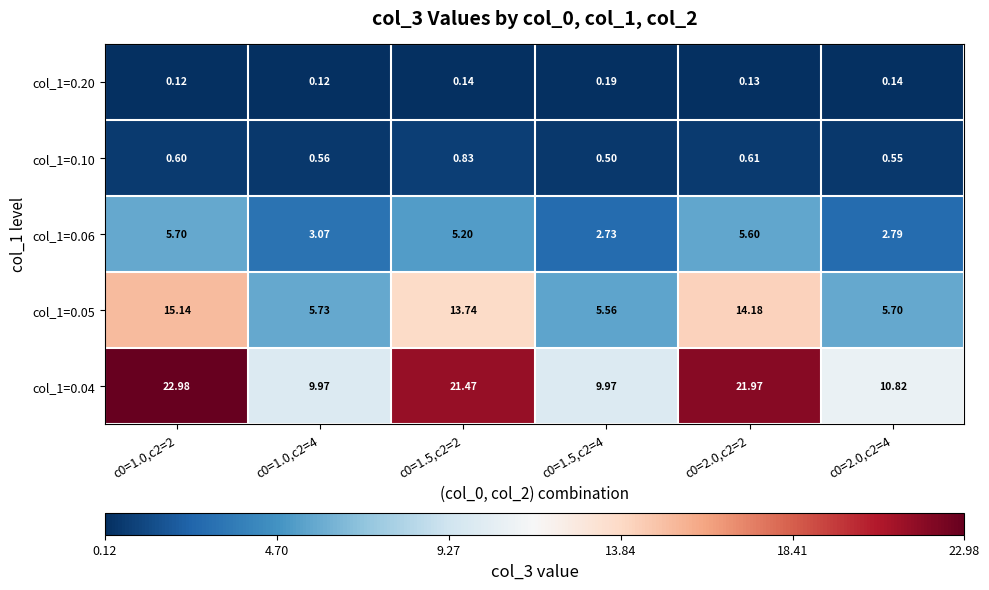

Is the value of col_1=0.04 at c0=2.0,c2=4 greater than the value of col_1=0.06 at c0=1.0,c2=2?

Yes